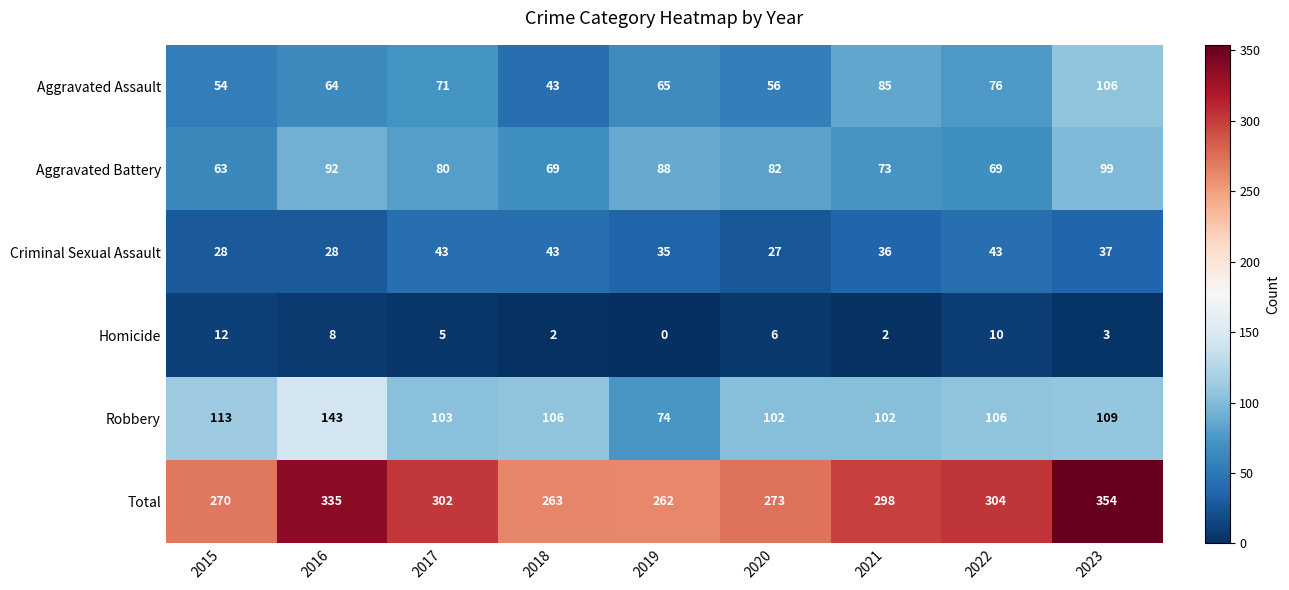

At how many categories does at least one series exceed 76?

9